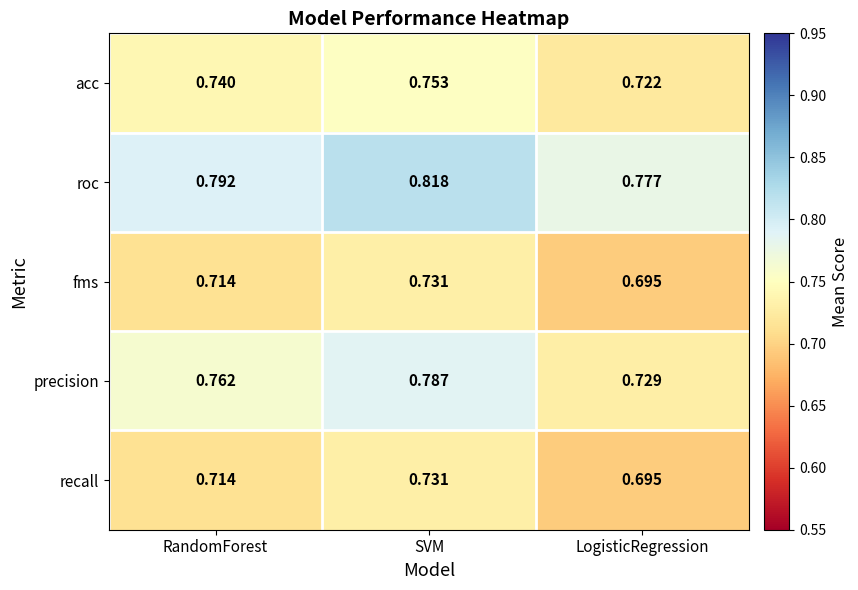

At which label is roc closest to 0?

LogisticRegression